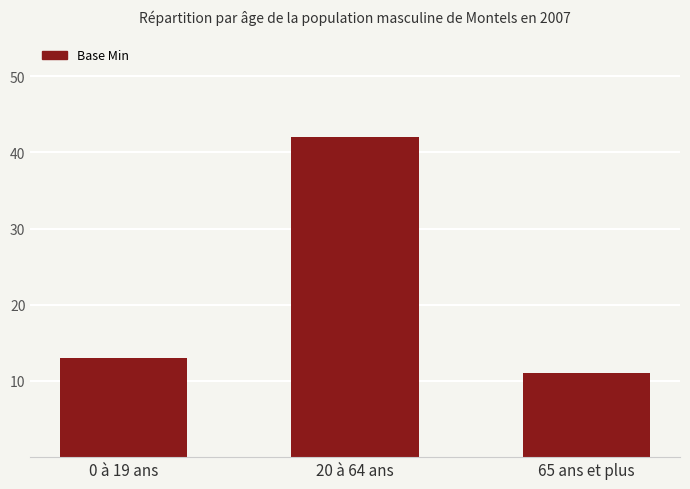

List the labels in order of value, largest first.

20 à 64 ans, 0 à 19 ans, 65 ans et plus